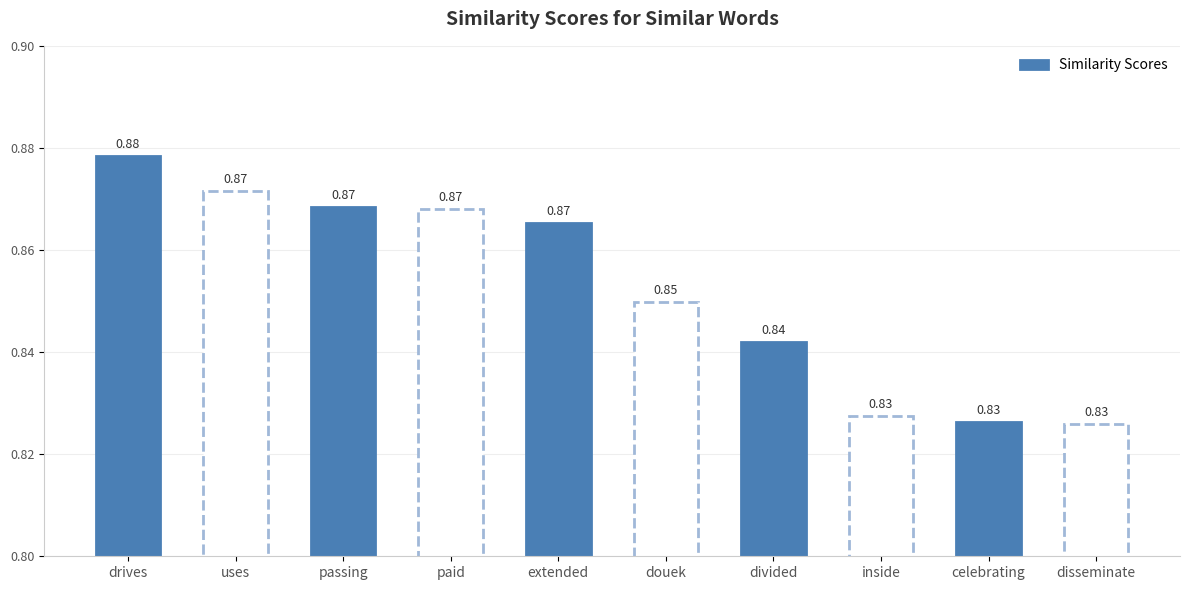

What is the sum of all values?

8.5